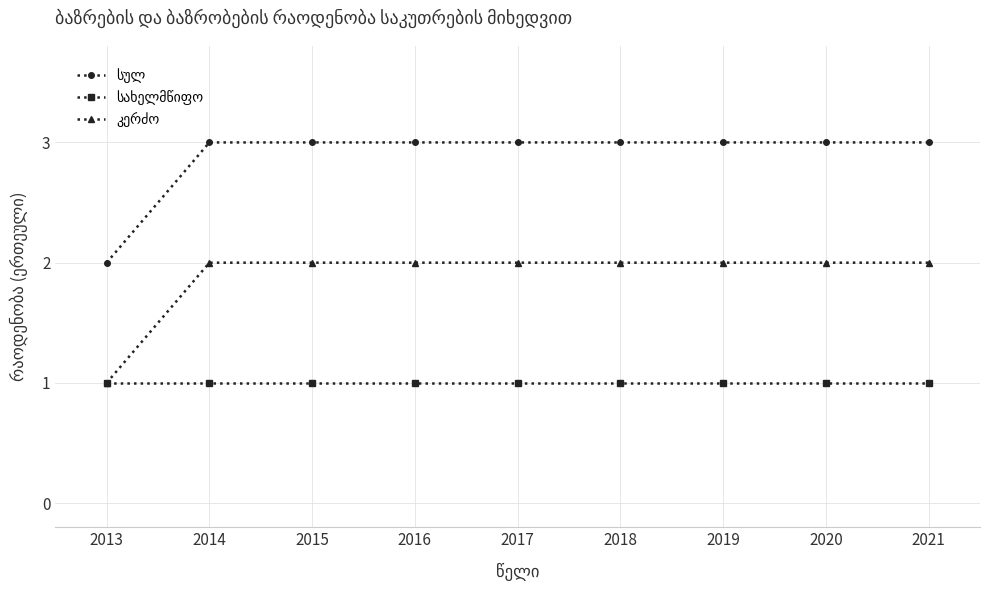

How many series are shown in this chart?

3